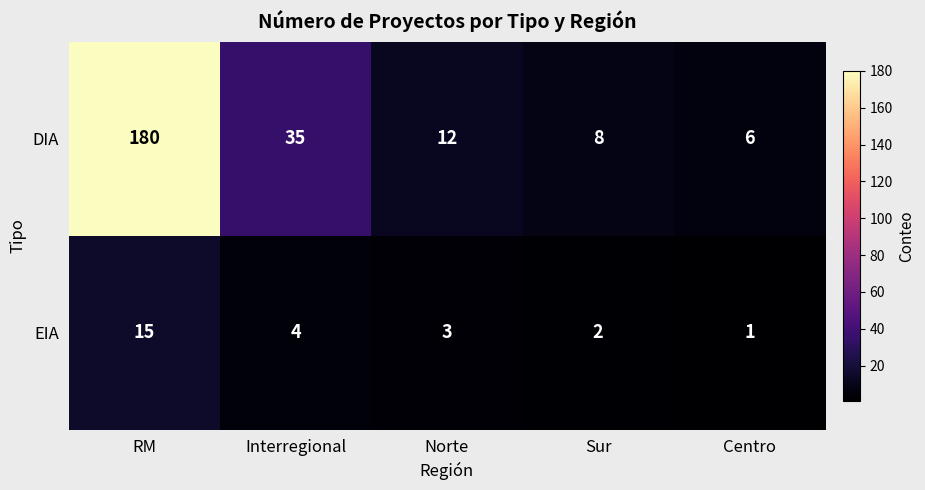

At which category is the sum across all series the highest?

RM